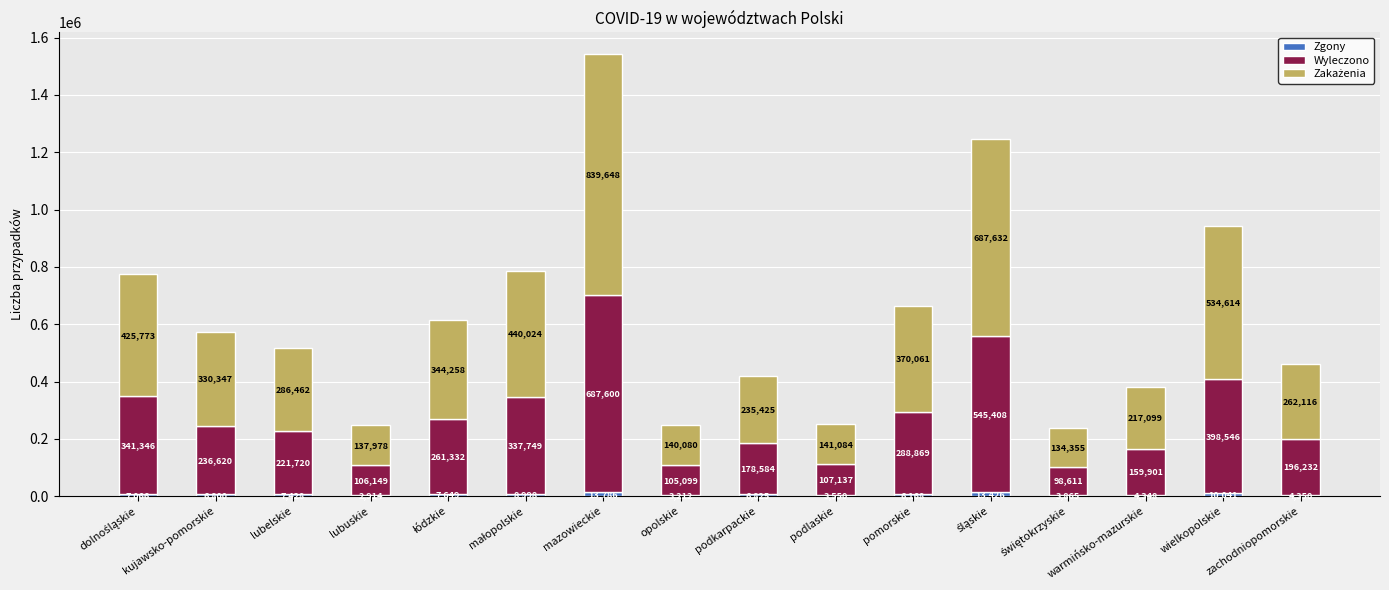

What is the total value across all series at podkarpackie?

420834